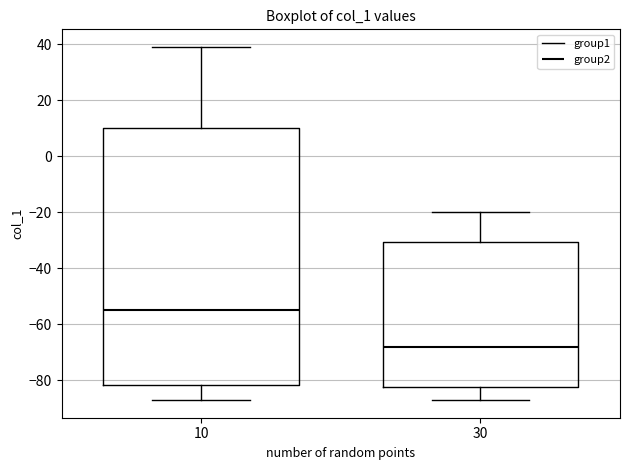

Reading left to right, transcribe this box plot: for each box, give where its median line is, the range the box spans, and where its two whiskers end, as read against the y-axis. The values are not printed on the chart, so give them approximately, as read against the axis.

10: median -54, box -82 to 10, whiskers -86 to 40
30: median -68, box -82 to -30, whiskers -86 to -20